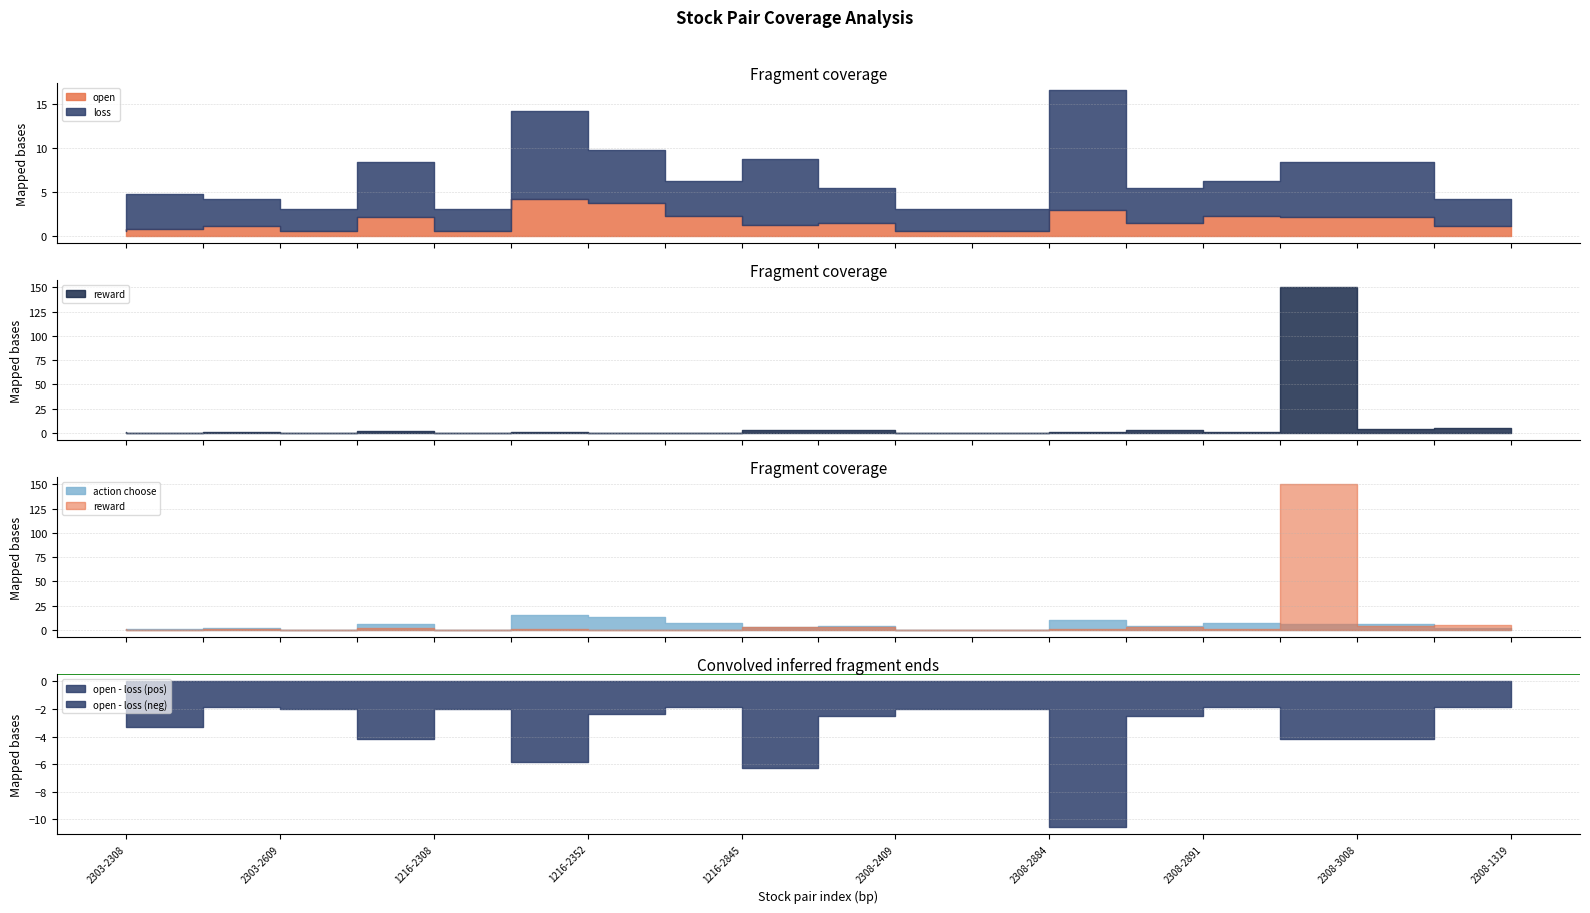

Between 1216-2308 and 2308-3008, which is larger?

1216-2308